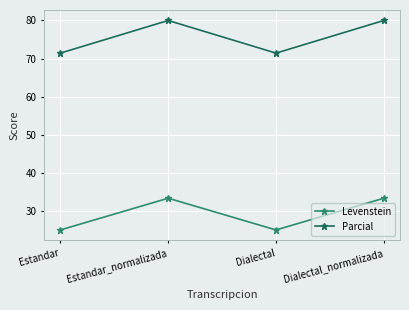

Reading right to left, extract all data points from this chart.

Levenstein: 33.3	25.0	33.3	25.0
Parcial: 80.0	71.4	80.0	71.4